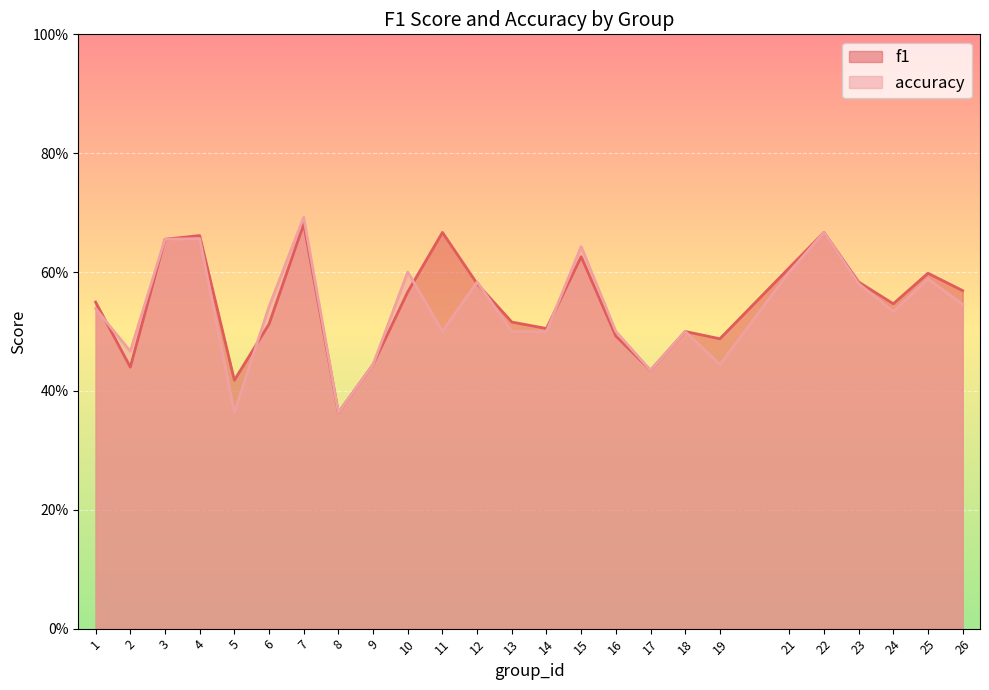

What is the maximum value for accuracy?

0.7